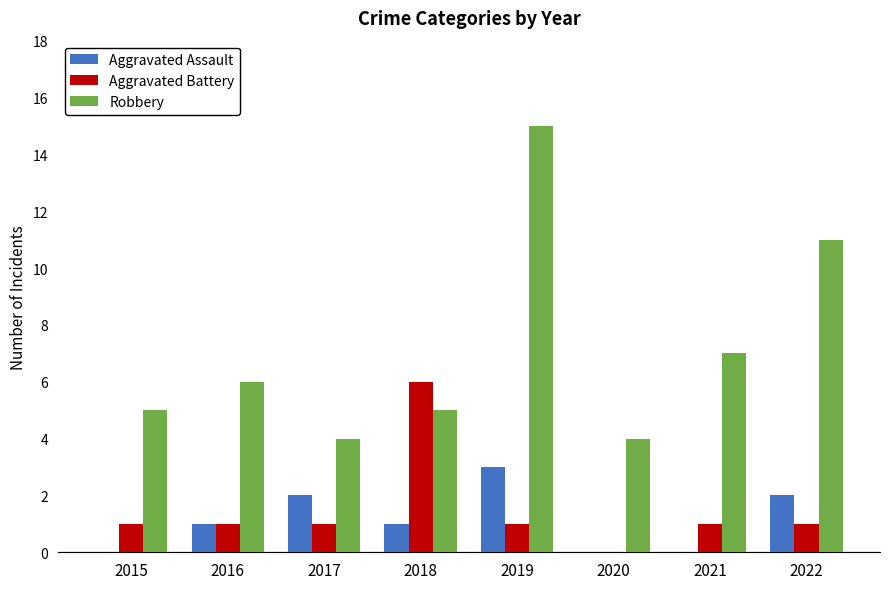

True or false: Aggravated Assault has a value of 0 at 2015.

True